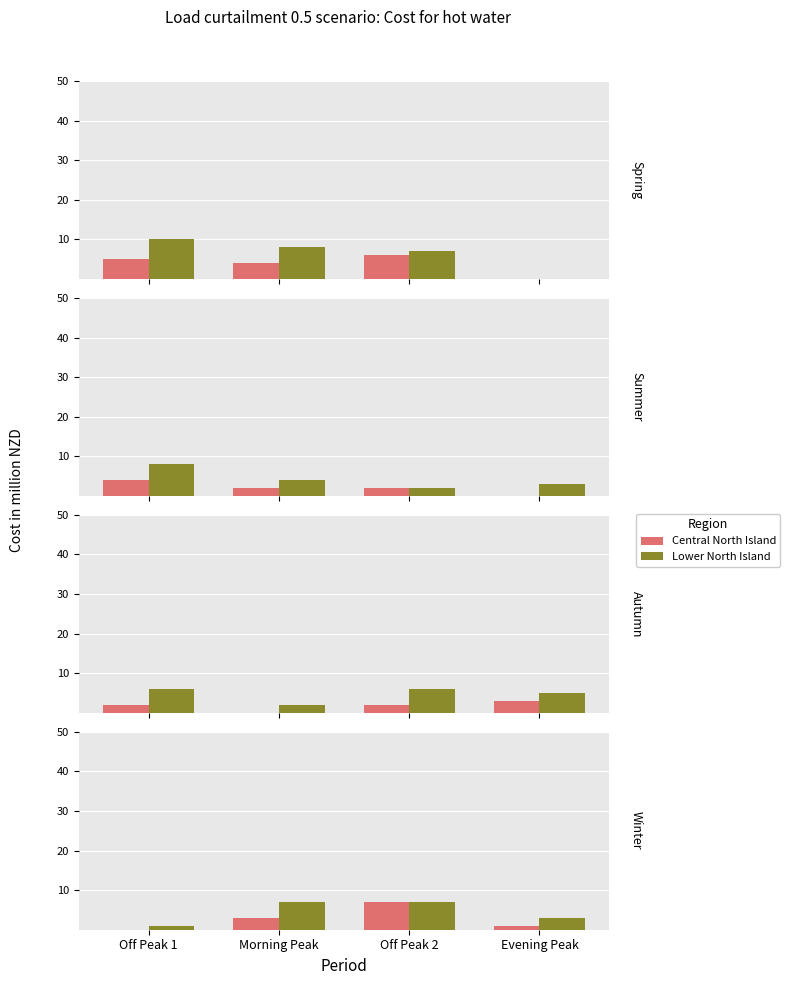

What is the label of the 2nd bar from the right?

Off Peak 2